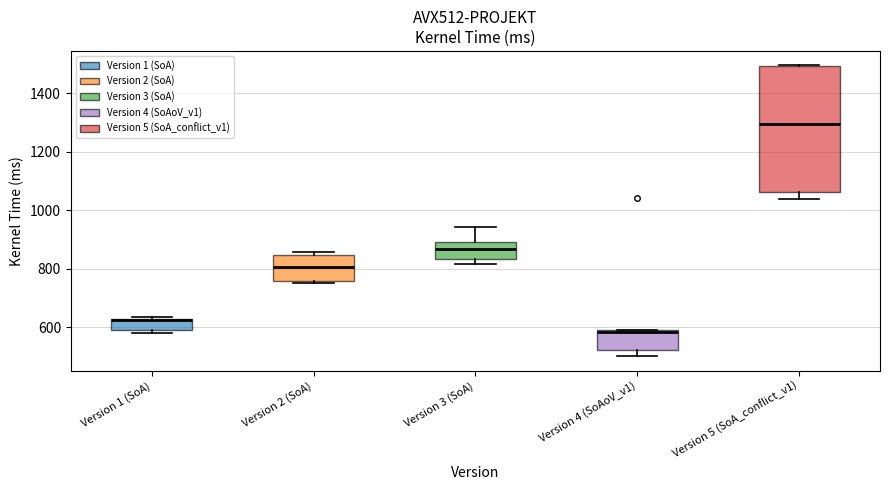

Reading left to right, transcribe this box plot: for each box, give where its median line is, the range the box spans, and where its two whiskers end, as read against the y-axis. The values are not printed on the chart, so give them approximately, as read against the axis.

Version 1 (SoA): median 620 (drawn on the box's upper edge), box 600 to 620, whiskers 580 to 640
Version 2 (SoA): median 800, box 760 to 840, whiskers 760 to 860
Version 3 (SoA): median 860, box 840 to 900, whiskers 820 to 940
Version 4 (SoAoV_v1): median 580, box 520 to 600, whiskers 500 to 600
Version 5 (SoA_conflict_v1): median 1300, box 1060 to 1500, whiskers 1040 to 1500